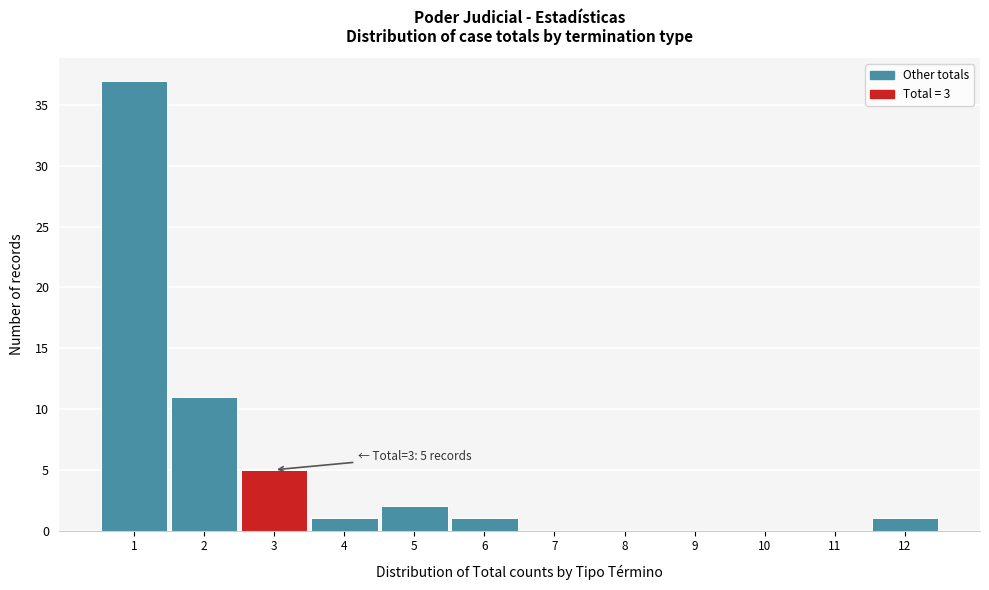

Which range on the x-axis has the tallest bar?

0.5 to 1.5